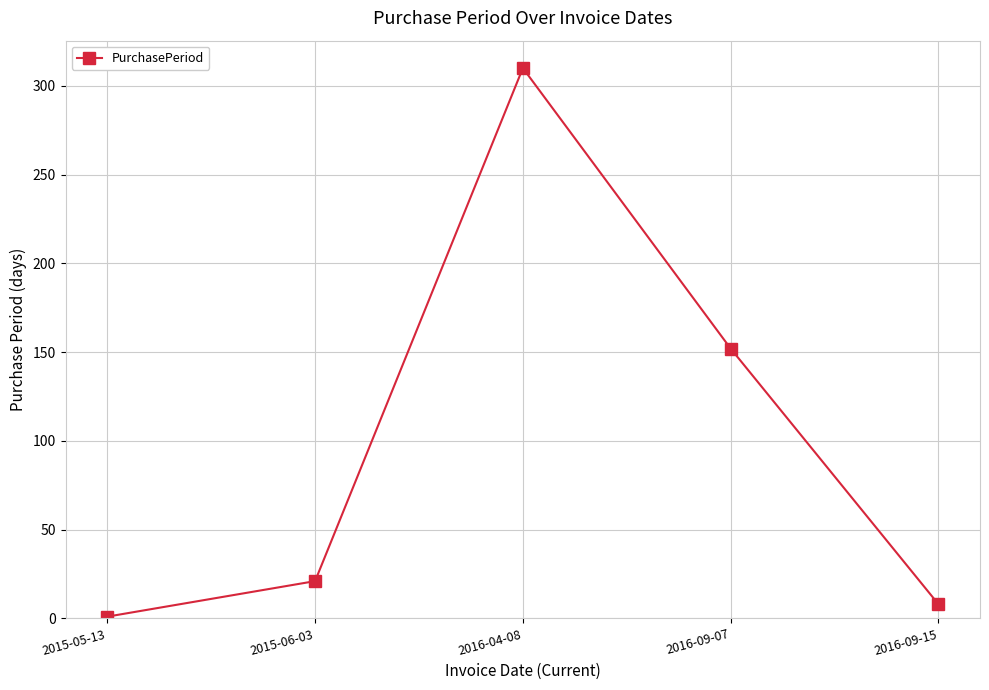

What is the label of the 2nd point from the right?

2016-09-07